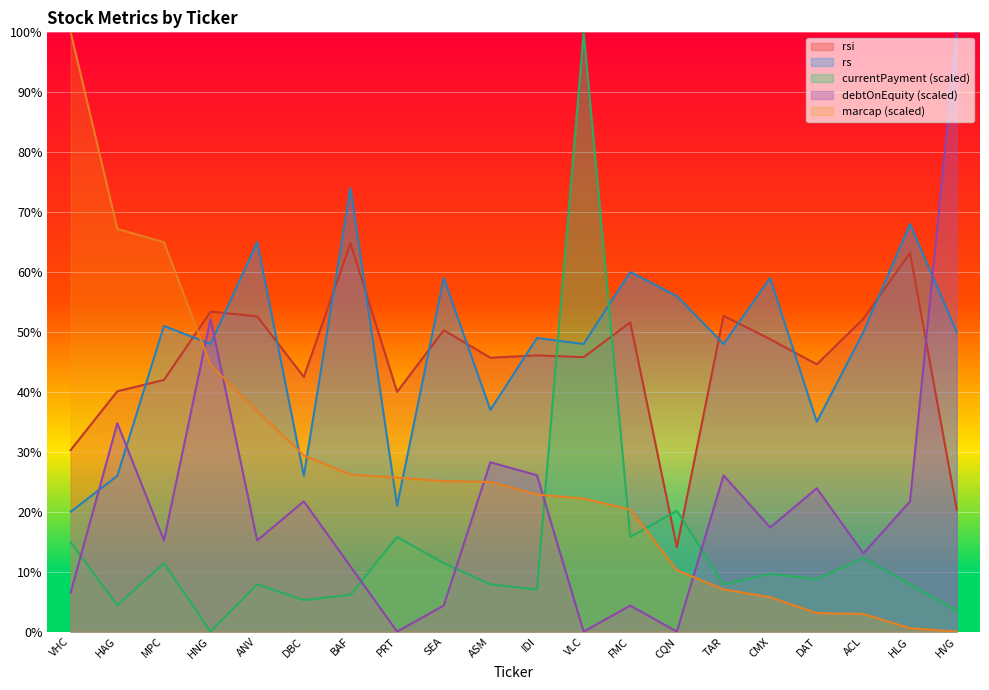

Reading left to right, transcribe all the data shown in this chart.

marcap: VHC=100.0	HAG=67.2	MPC=65.0	HNG=44.5	ANV=36.8	DBC=29.4	BAF=26.2	PRT=25.7	SEA=25.1	ASM=25.0	IDI=22.9	VLC=22.2	FMC=20.4	CQN=10.2	TAR=7.1	CMX=5.8	DAT=3.1	ACL=2.9	HLG=0.6	HVG=0.0
rsi: VHC=30.3	HAG=40.1	MPC=42.0	HNG=53.4	ANV=52.6	DBC=42.5	BAF=64.8	PRT=40.0	SEA=50.3	ASM=45.7	IDI=46.1	VLC=45.8	FMC=51.6	CQN=14.1	TAR=52.7	CMX=48.8	DAT=44.6	ACL=52.2	HLG=63.2	HVG=20.4
rs: VHC=20.0	HAG=26.0	MPC=51.0	HNG=48.0	ANV=65.0	DBC=26.0	BAF=74.0	PRT=21.0	SEA=59.0	ASM=37.0	IDI=49.0	VLC=48.0	FMC=60.0	CQN=56.0	TAR=48.0	CMX=59.0	DAT=35.0	ACL=50.0	HLG=68.0	HVG=50.0
currentPayment: VHC=14.9	HAG=4.4	MPC=11.4	HNG=0.0	ANV=7.9	DBC=5.3	BAF=6.1	PRT=15.8	SEA=11.4	ASM=7.9	IDI=7.0	VLC=100.0	FMC=15.8	CQN=20.2	TAR=7.9	CMX=9.6	DAT=8.8	ACL=12.3	HLG=7.9	HVG=3.5
debtOnEquity: VHC=6.5	HAG=34.8	MPC=15.2	HNG=52.2	ANV=15.2	DBC=21.7	BAF=10.9	PRT=0.0	SEA=4.3	ASM=28.3	IDI=26.1	VLC=0.0	FMC=4.3	CQN=0.0	TAR=26.1	CMX=17.4	DAT=23.9	ACL=13.0	HLG=21.7	HVG=100.0